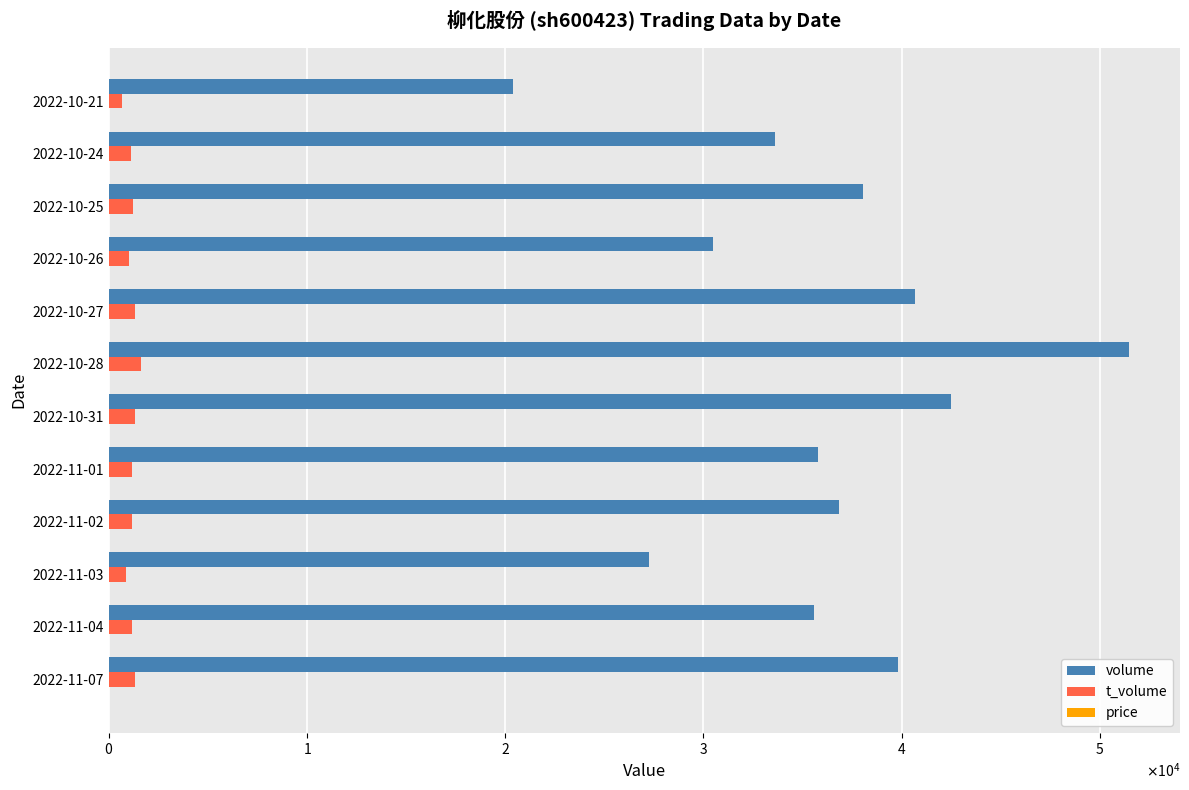

How many data points in t_volume are less than 1189?

6